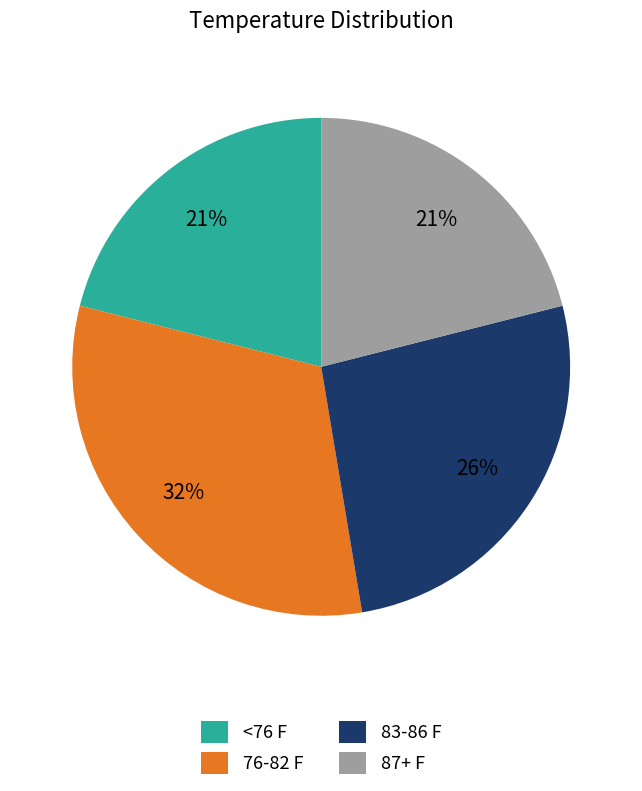

Combined, do 76-82 F and <76 F account for over 50%?

Yes